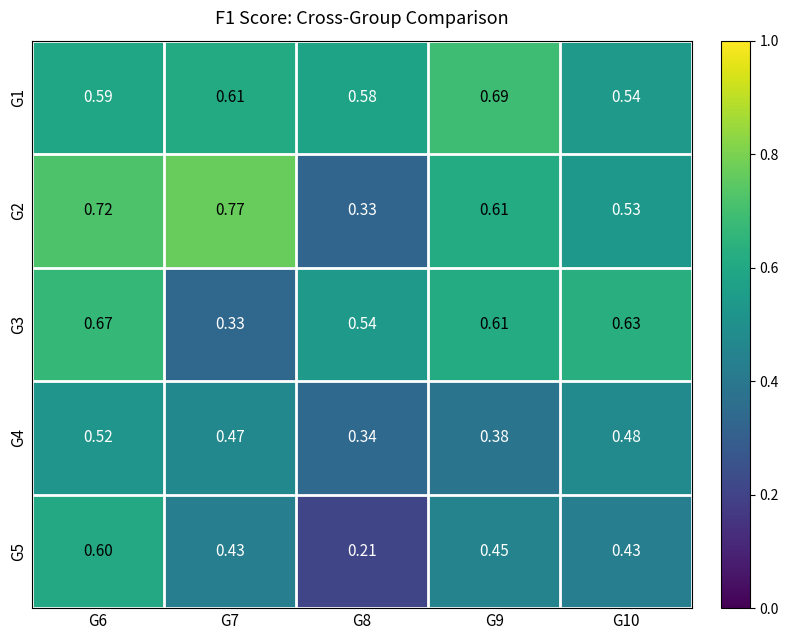

Is the value of G2 at G10 greater than the value of G5 at G10?

Yes